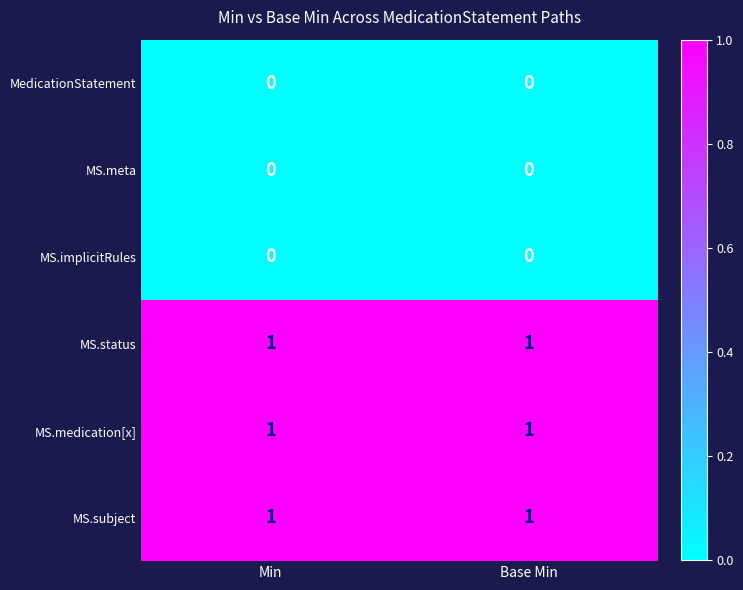

What is the total value across all series at Base Min?

3